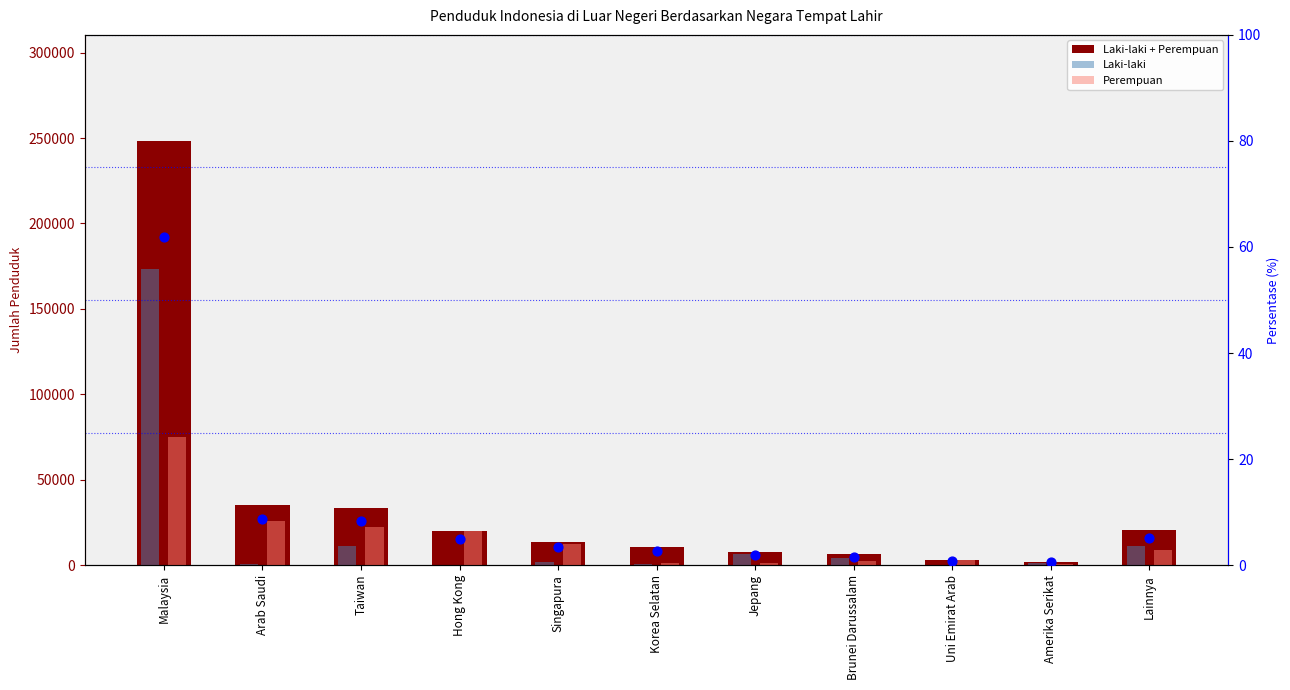

At which category is the sum across all series the highest?

Malaysia